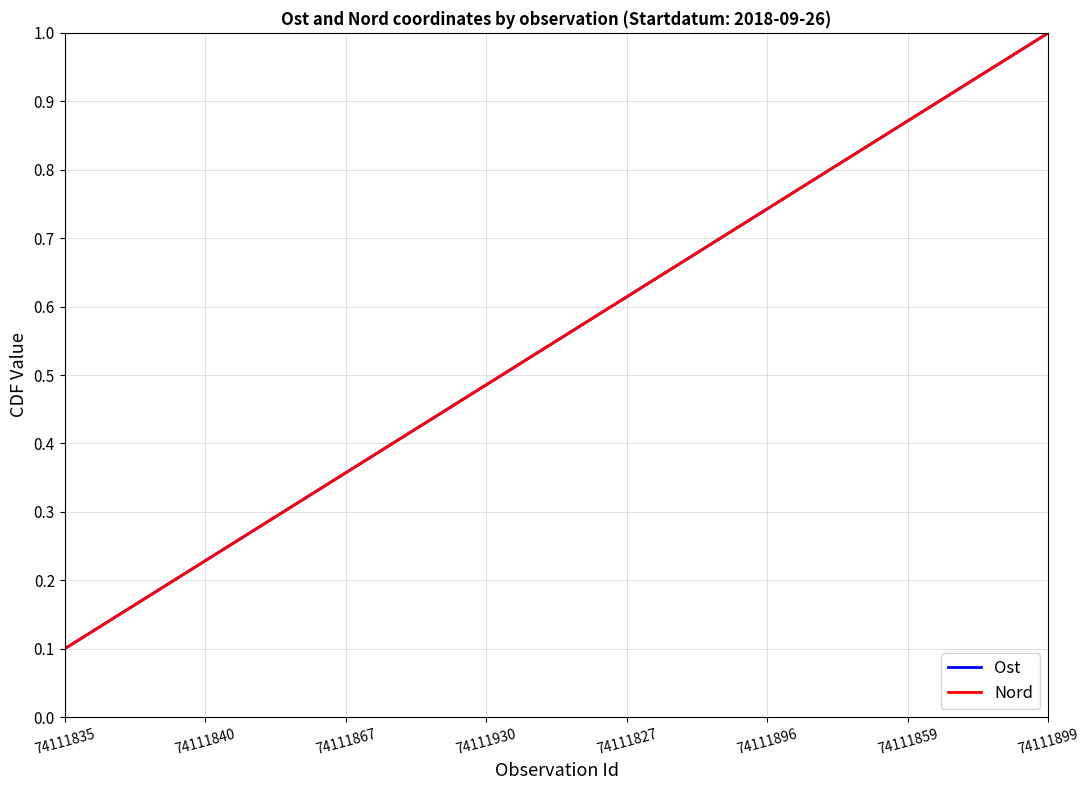

Does the chart display data point markers on the line(s)?

No